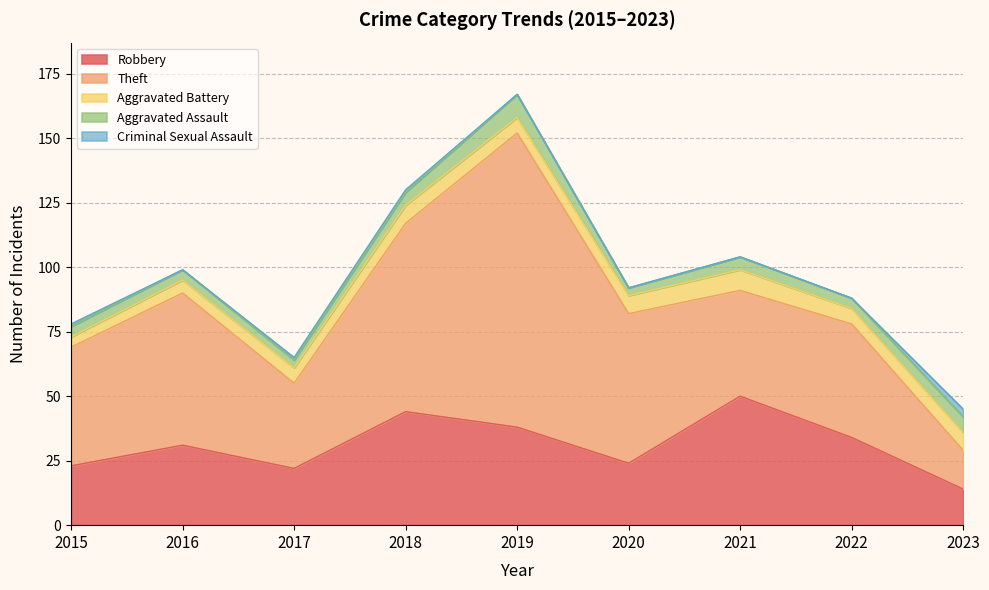

Does the chart have visible grid lines?

Yes